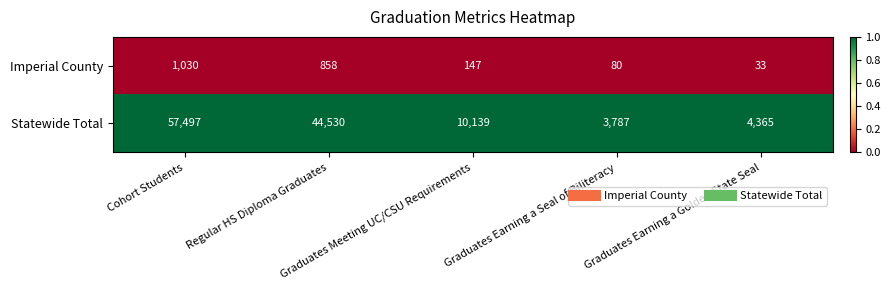

Which series has the largest range (max minus min)?

Statewide Total